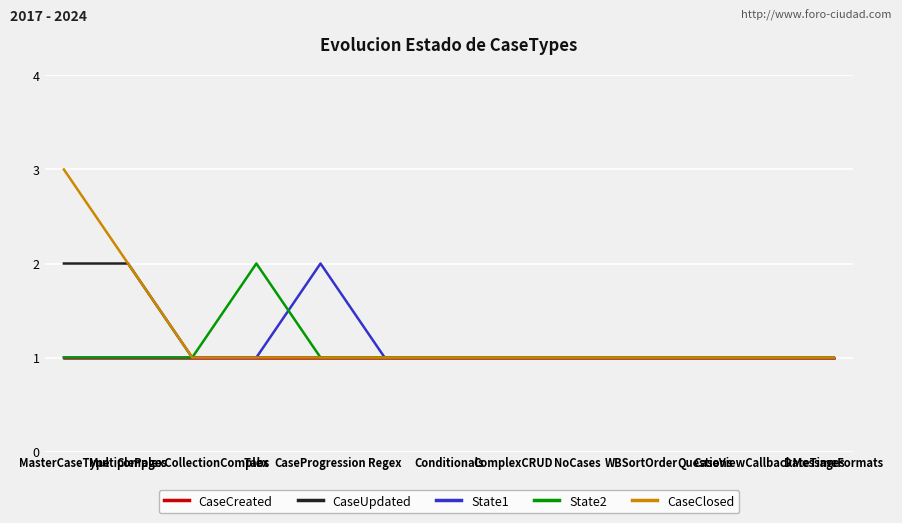

What is the total value across all series at Questions?

5